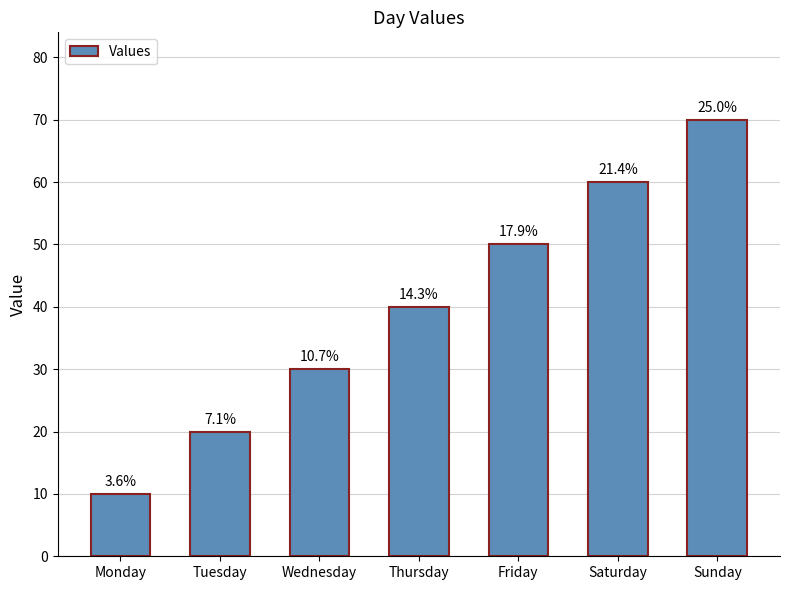

Count the values in the range 20 to 60.

5